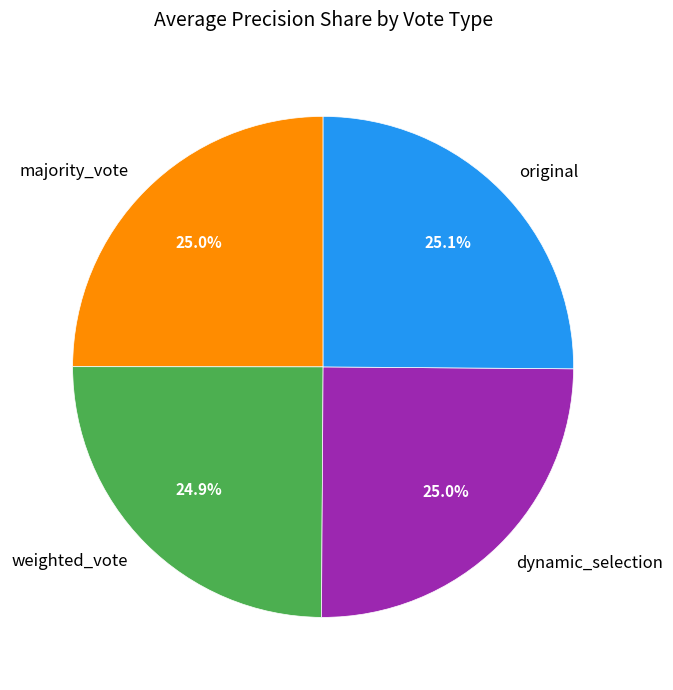

Is there any slice that represents more than half of the pie?

No